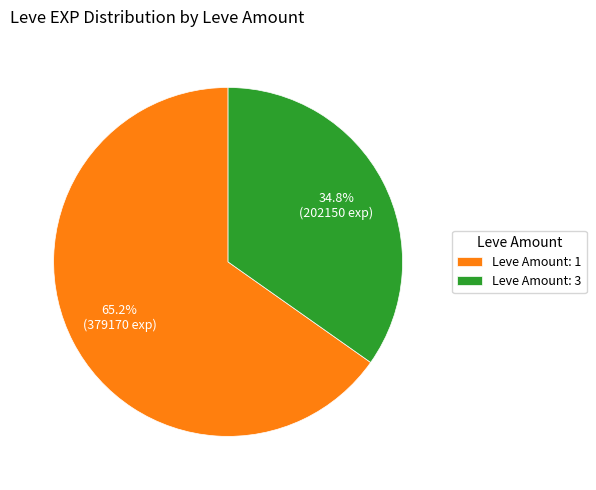

Is there any slice that represents more than half of the pie?

Yes